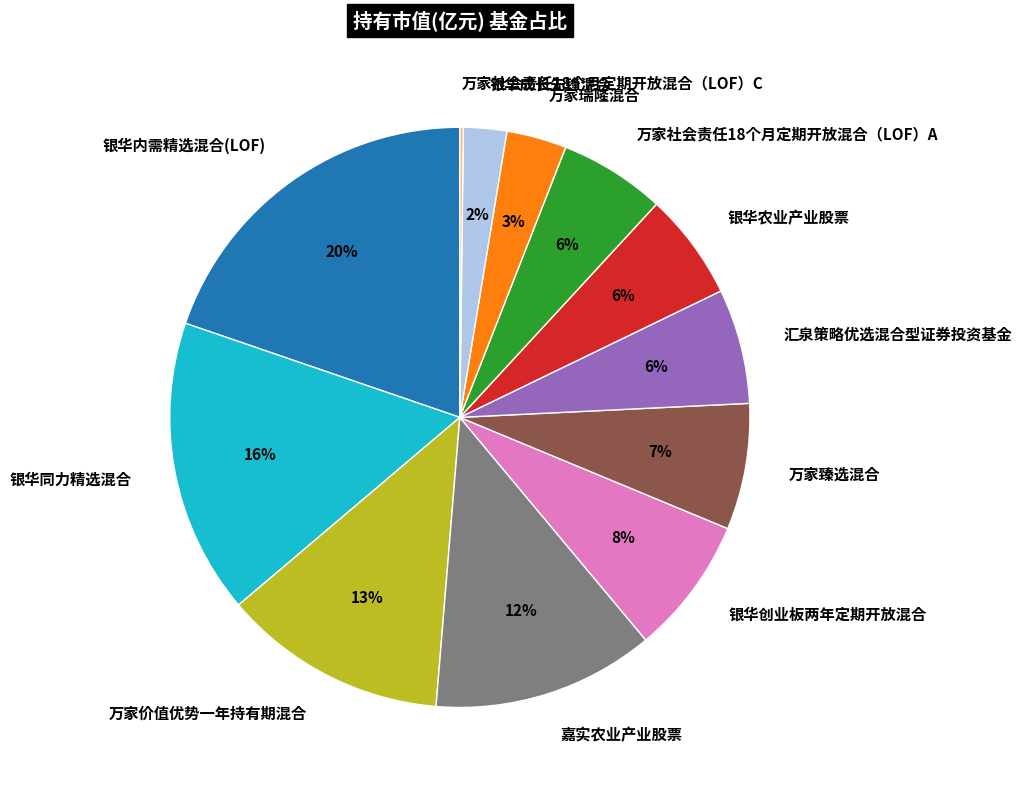

Which slice is the largest?

银华内需精选混合(LOF)